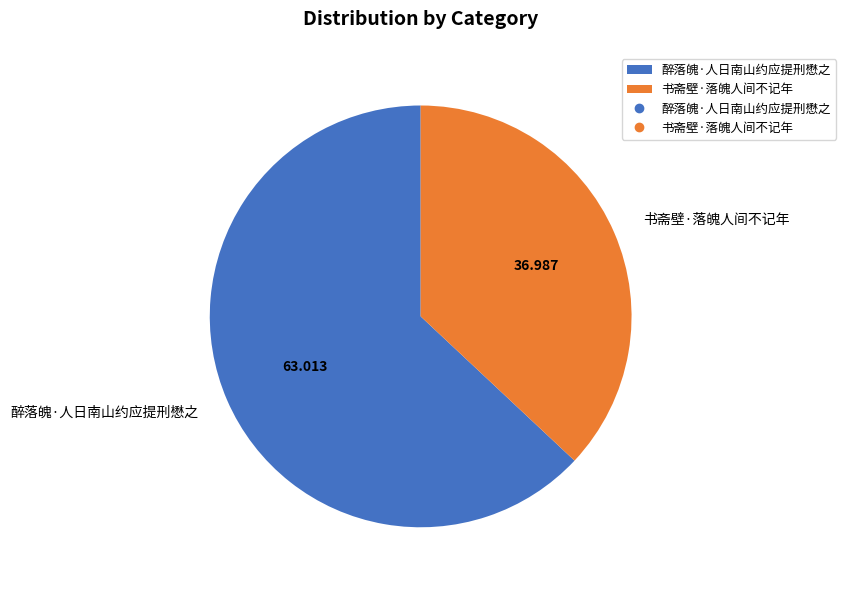

Which category has the biggest portion of the pie?

醉落魄·人日南山约应提刑懋之